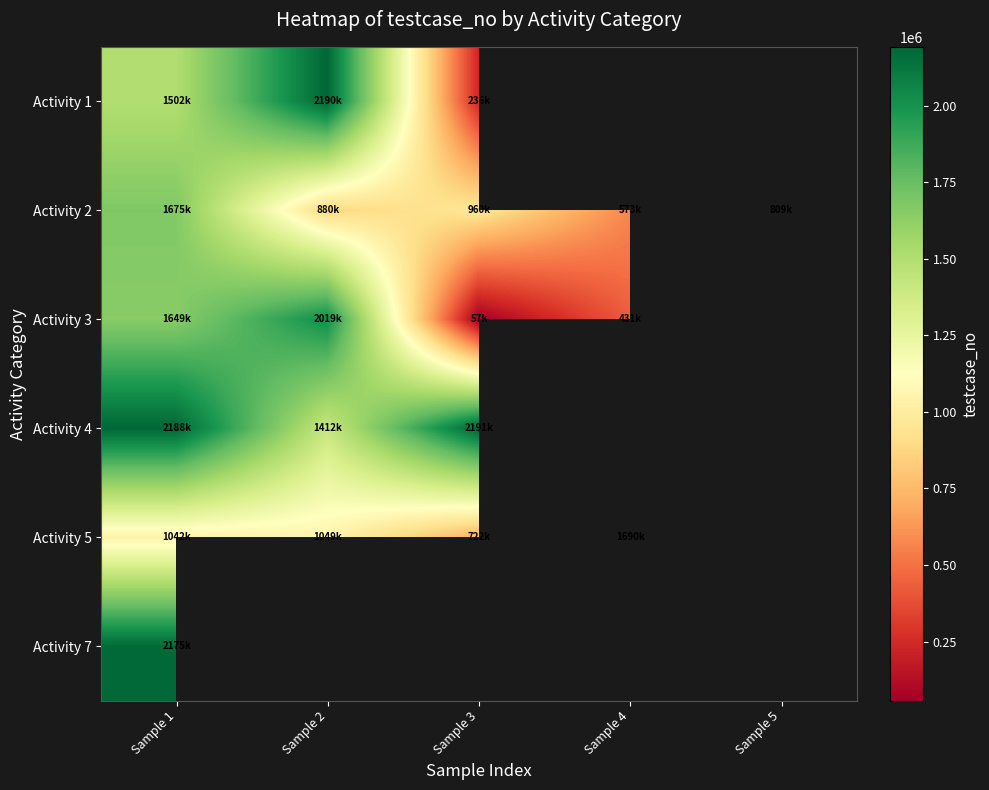

What is the average value of the Activity 2 series?

980140.8